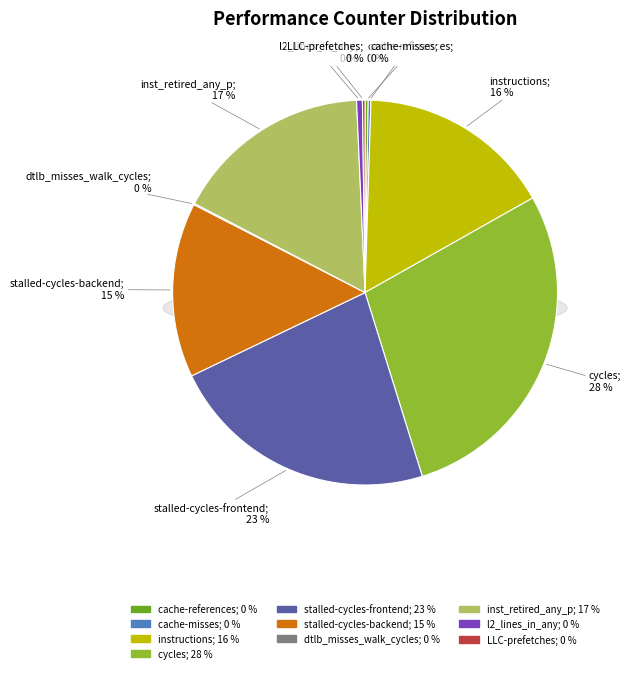

Approximately how many times larger is the value at instructions compared to cache-references?

62.0